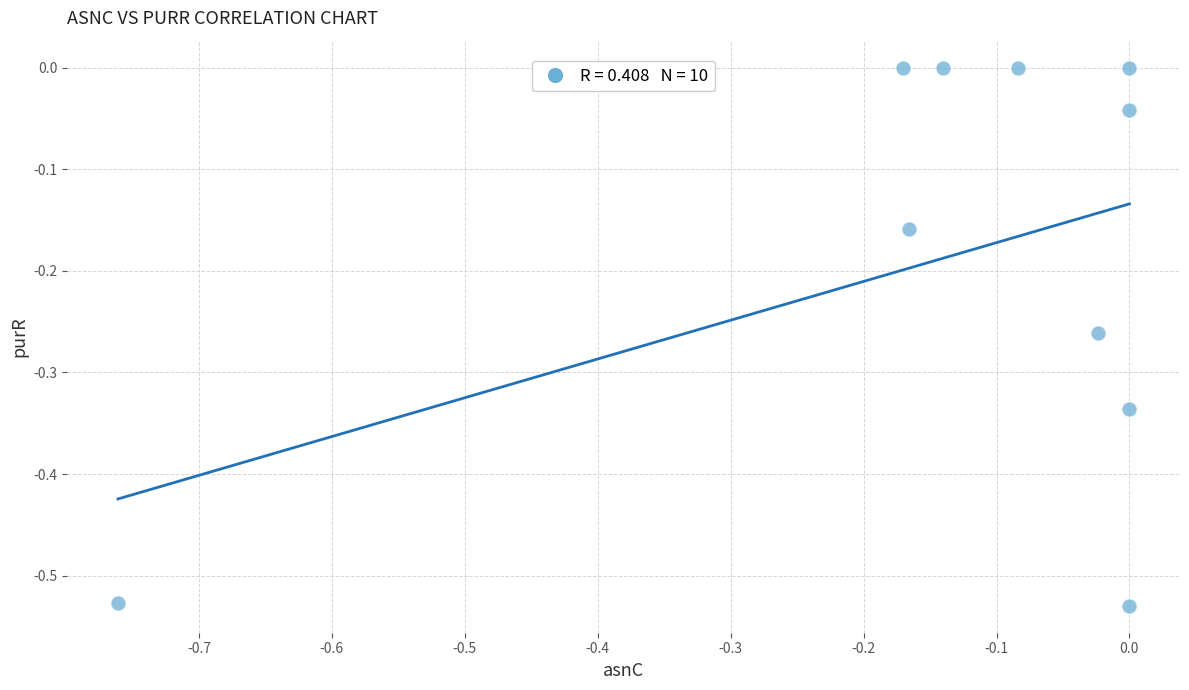

What is the range of X values (max minus min)?

0.8